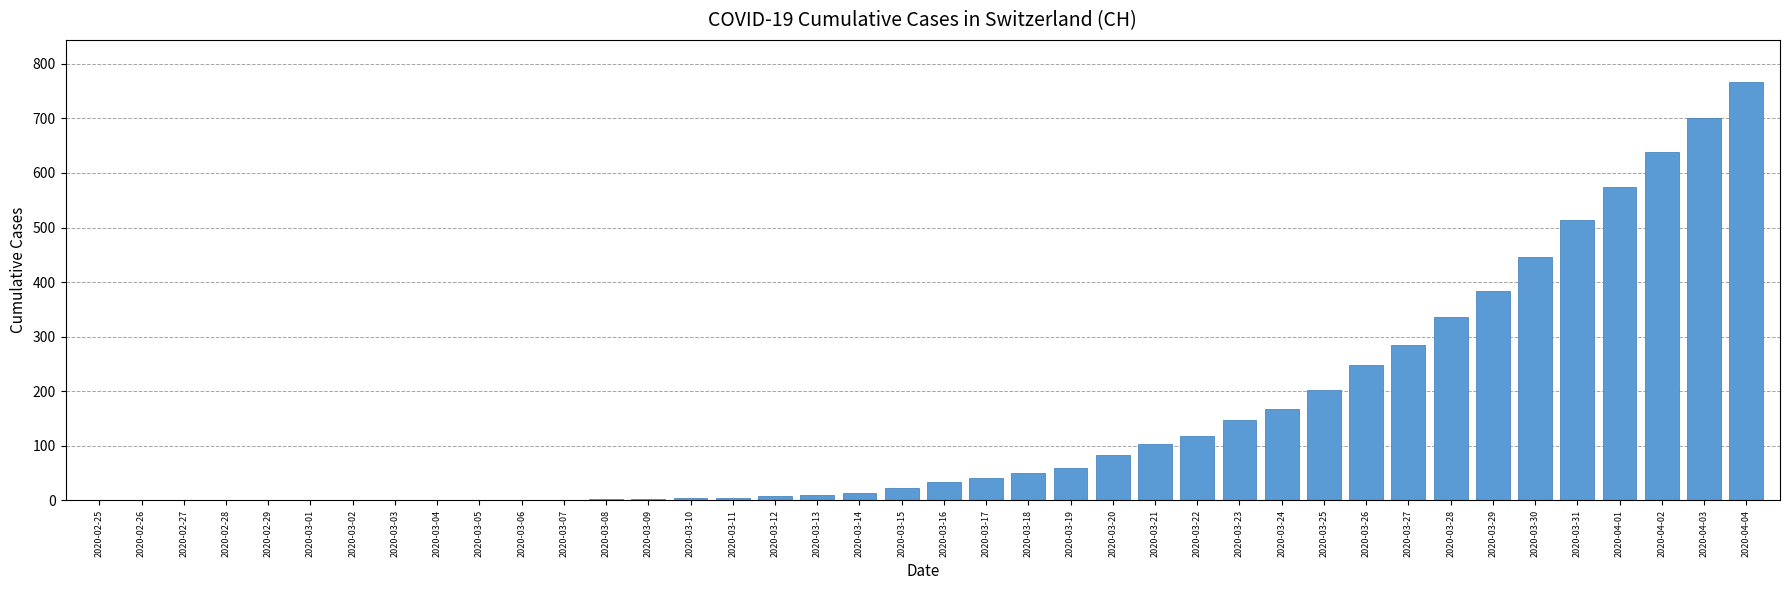

What is the maximum value shown in the chart?

767